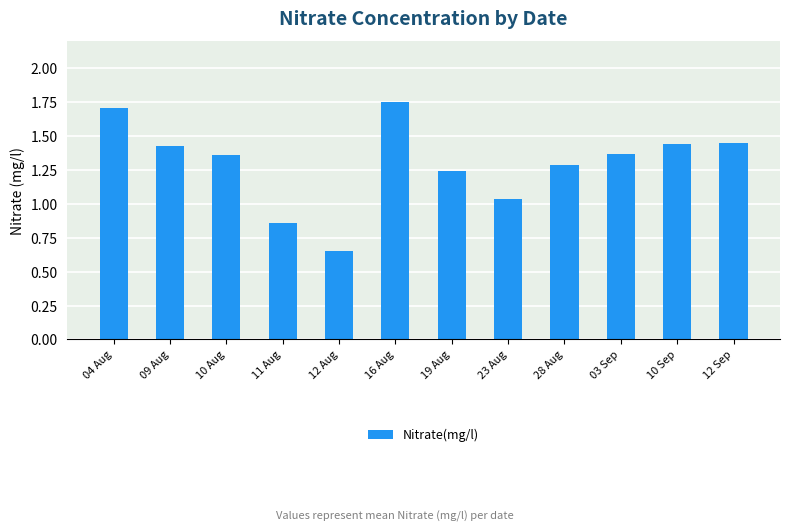

The chart shows a value of 1.5 at 11 Aug. True or false?

False